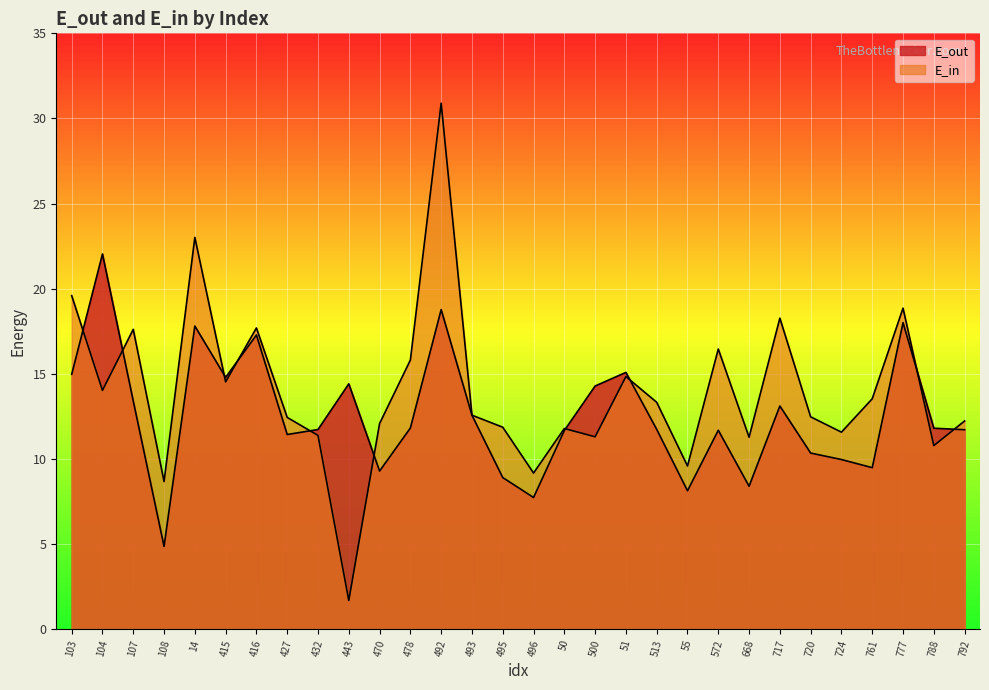

Reading left to right, list all the values displayed in this chart.

E_out: 15.0	22.0	13.4	4.9	17.8	14.8	17.3	11.4	11.7	14.4	9.3	11.8	18.8	12.6	8.9	7.7	11.7	14.3	15.1	11.7	8.1	11.7	8.4	13.1	10.3	10.0	9.5	18.0	11.8	11.7
E_in: 19.6	14.0	17.6	8.7	23.0	14.5	17.7	12.4	11.4	1.7	12.1	15.8	30.9	12.6	11.9	9.2	11.8	11.3	14.8	13.3	9.6	16.5	11.3	18.3	12.5	11.6	13.5	18.9	10.8	12.2